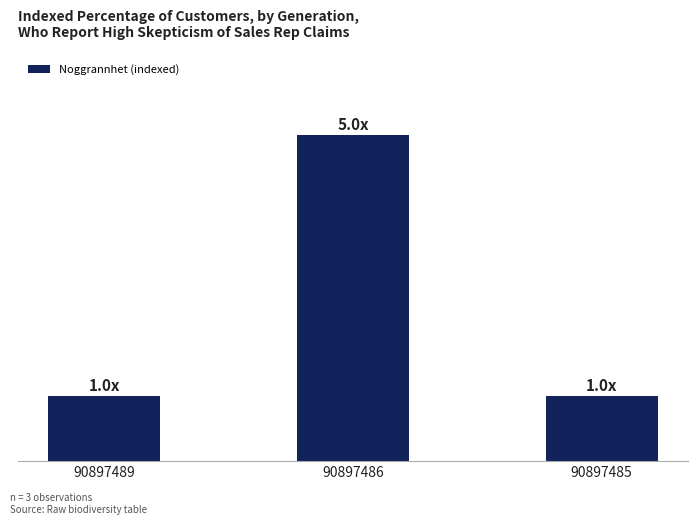

Count the values in the range 1 to 5.

3